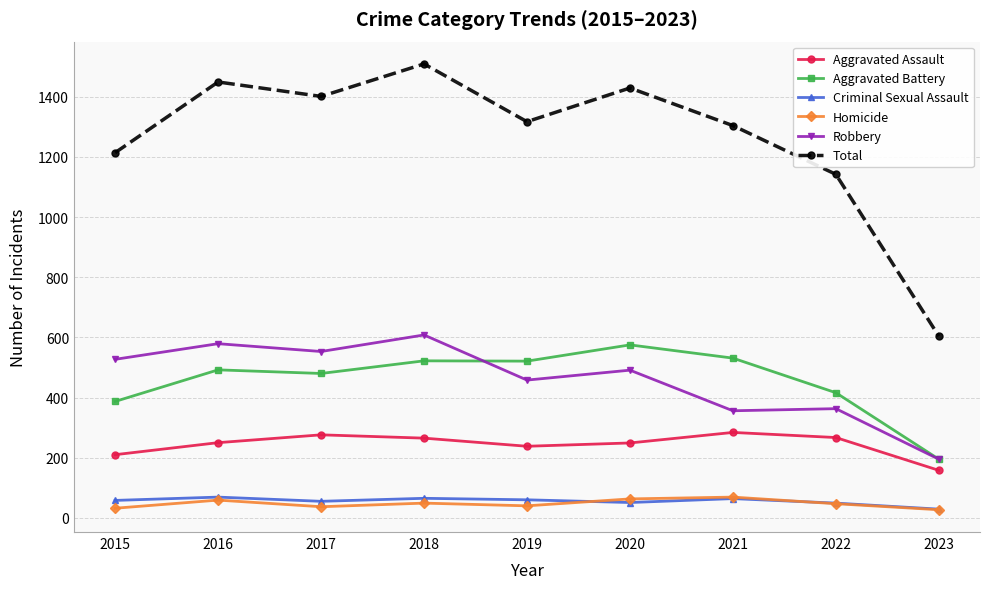

Which series changed the most between 2016 and 2023?

Total